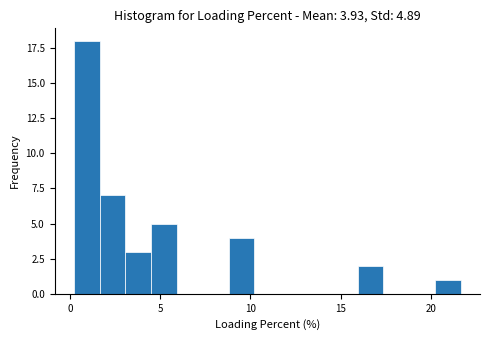

Read against the x-axis, roughly where is the centre of the tallest bar?

1.0